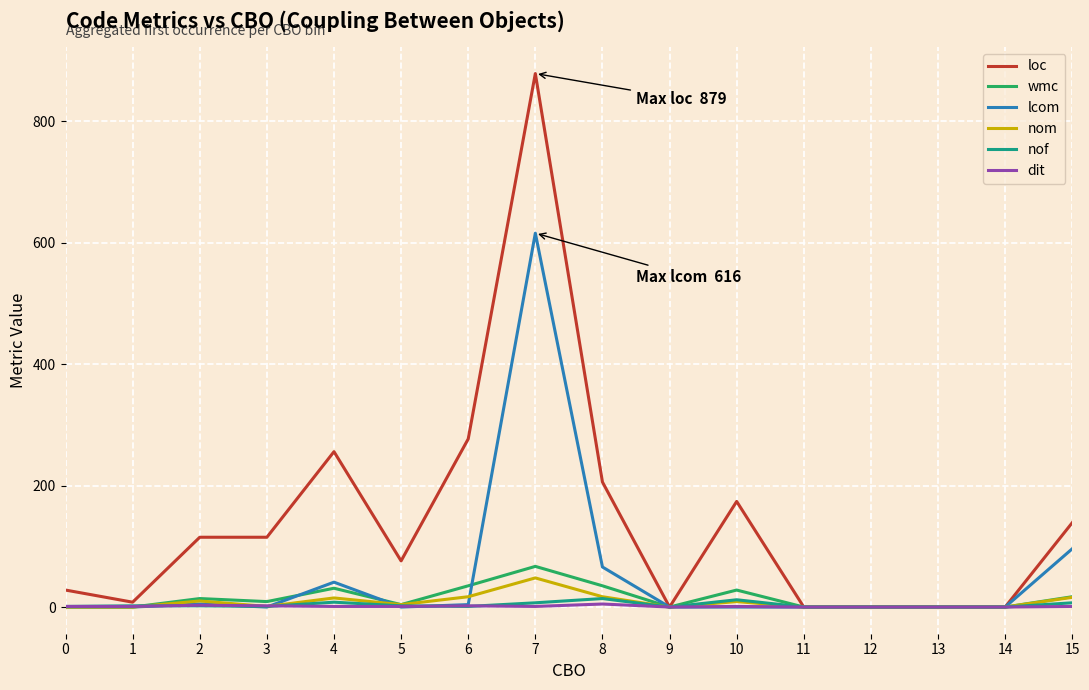

Which series has the widest spread of values?

loc